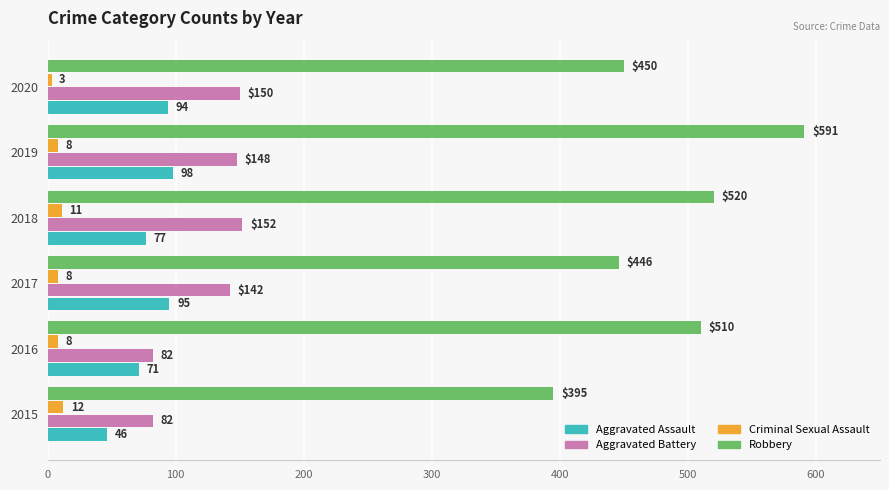

At which category is the sum across all series the highest?

2019